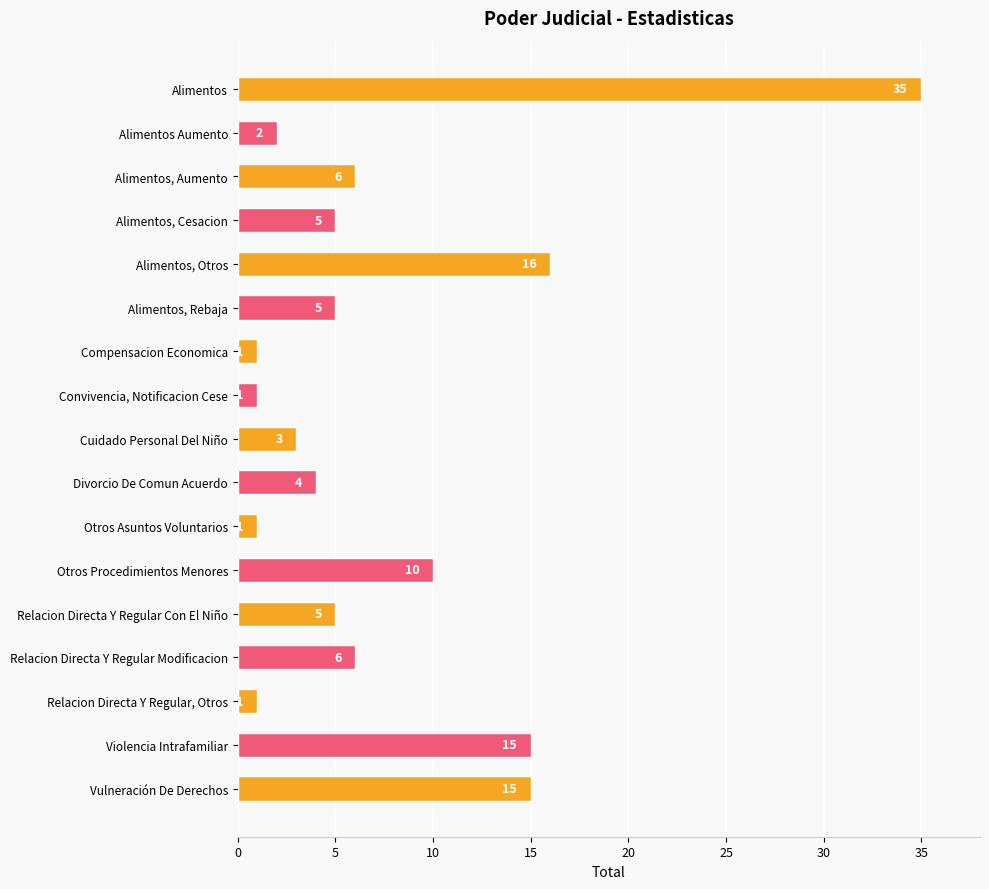

What is the average value?

8